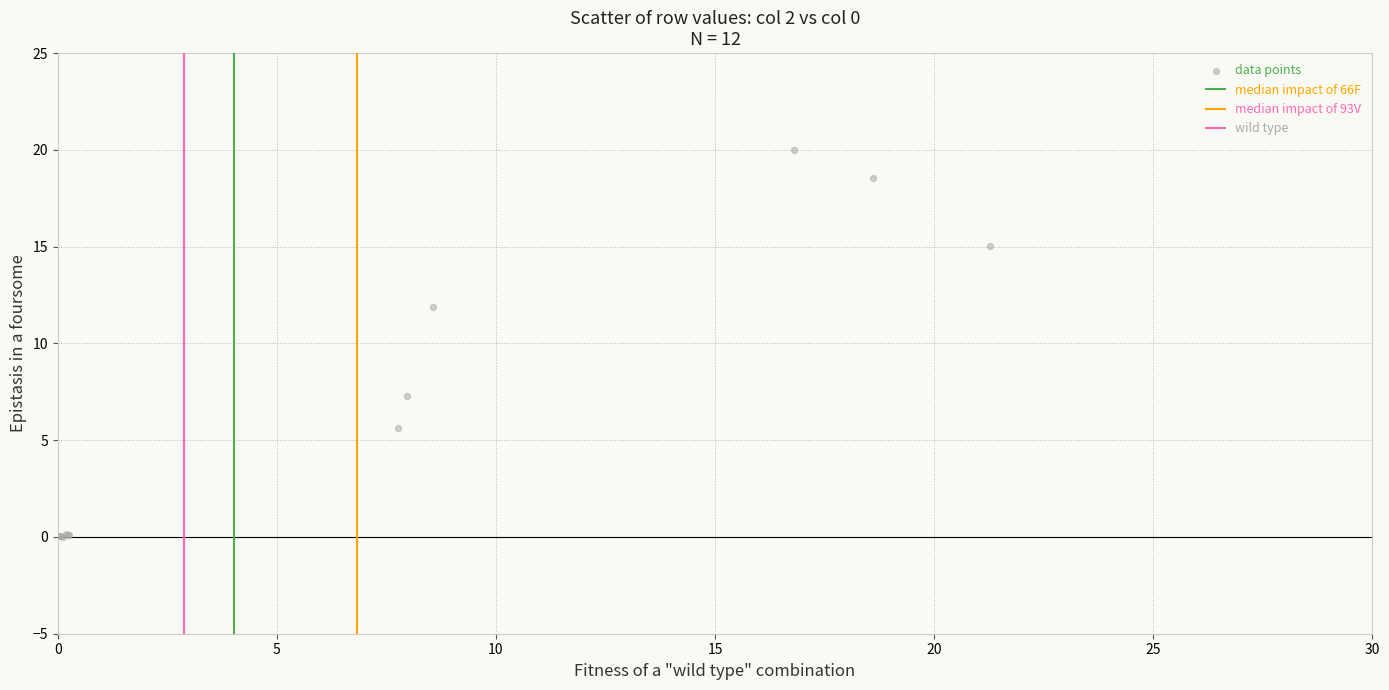

What Y value in the scatter plot is closest to 9?

7.3